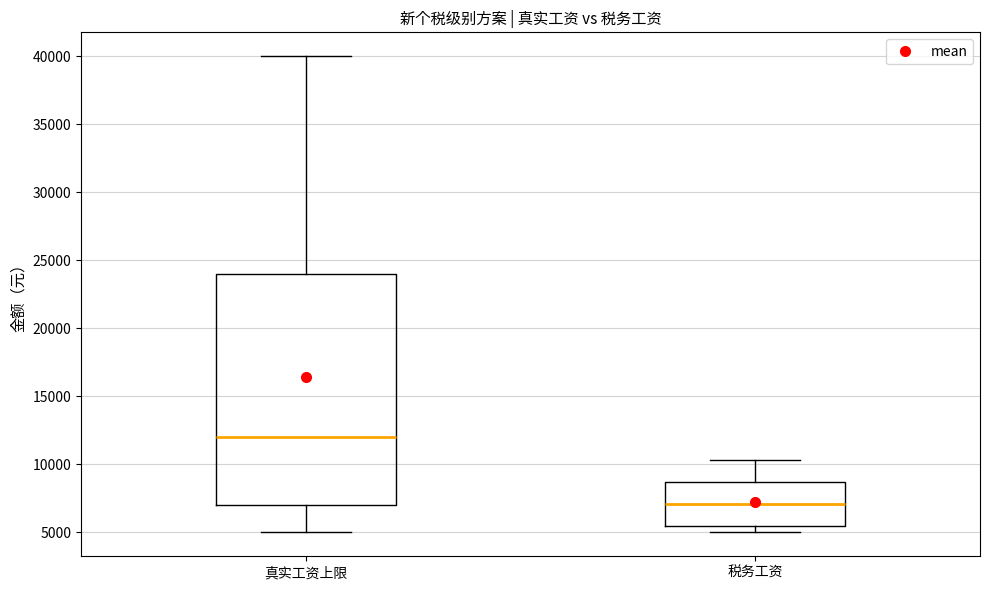

Reading left to right, read every box against the y-axis: the position of its median line, the range the box covers, and the ends of its whiskers. The values are not printed on the chart, so give them approximately, as read against the axis.

真实工资上限: median 12000, box 7000 to 24000, whiskers 5000 to 40000
税务工资: median 7000, box 5500 to 8500, whiskers 5000 to 10500